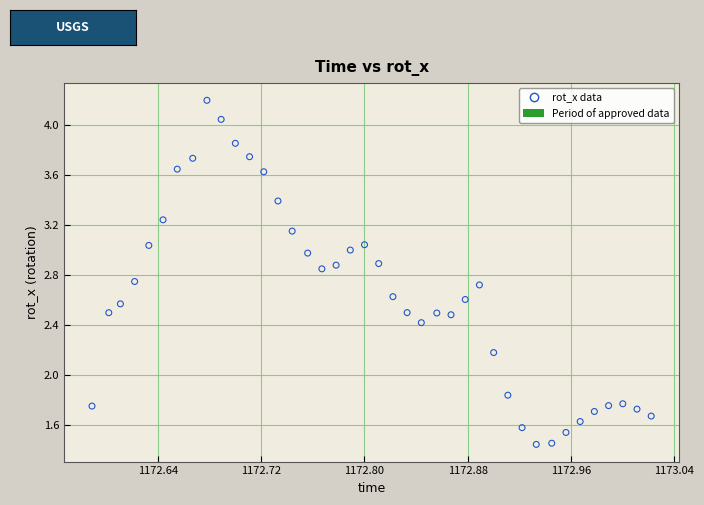

What is the range of X values (max minus min)?

0.4